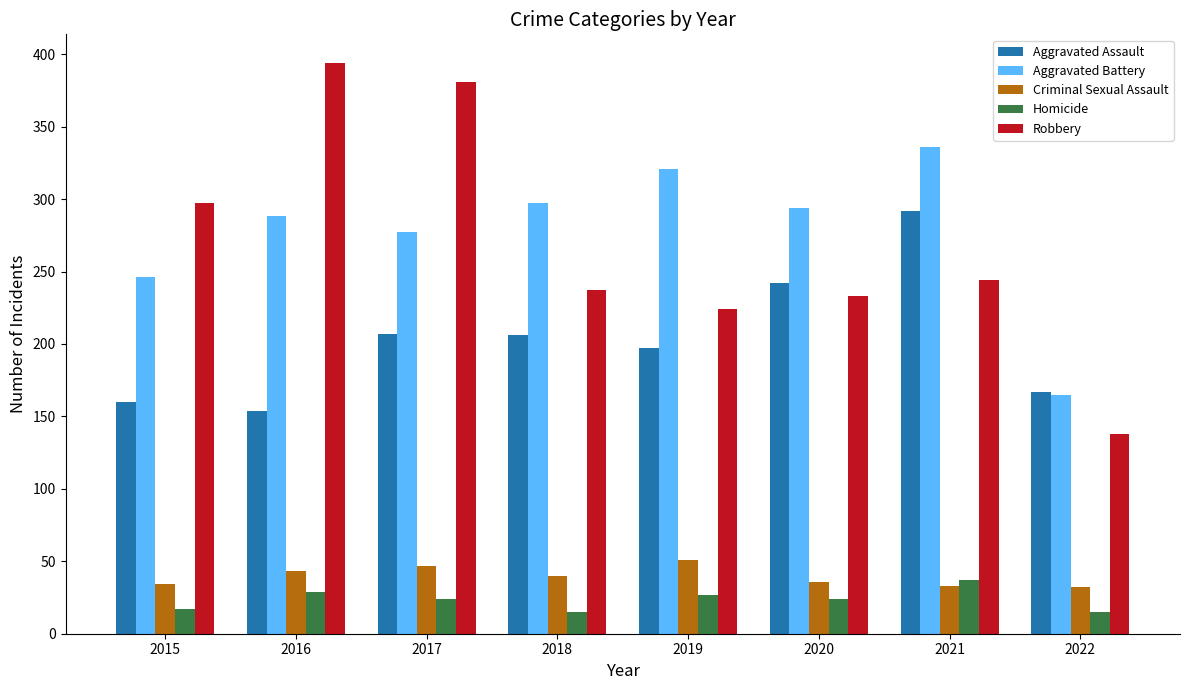

What are all the series names shown in the legend?

Aggravated Assault, Aggravated Battery, Criminal Sexual Assault, Homicide, Robbery